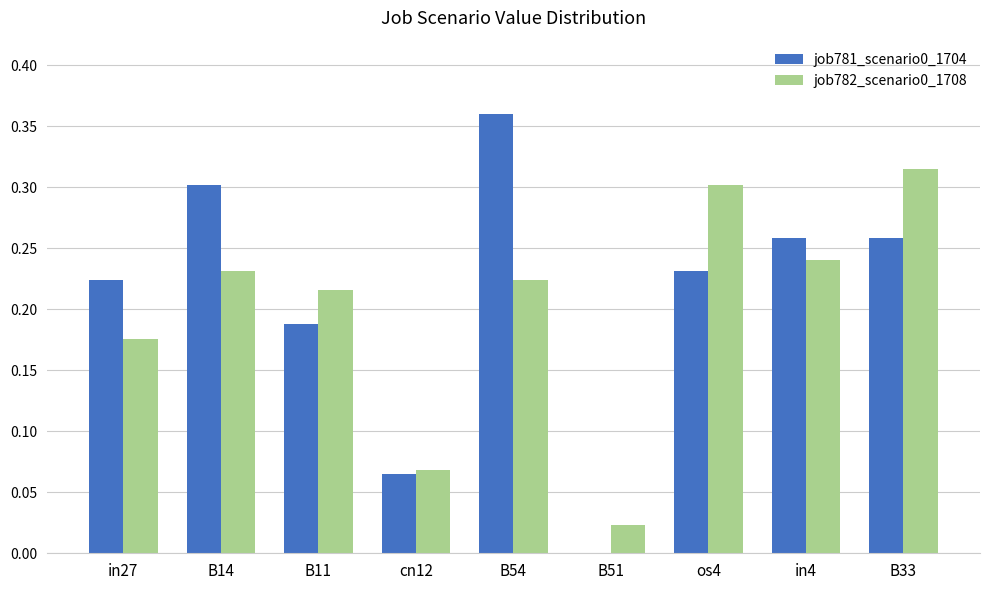

What is the total value across all series at B54?

0.6